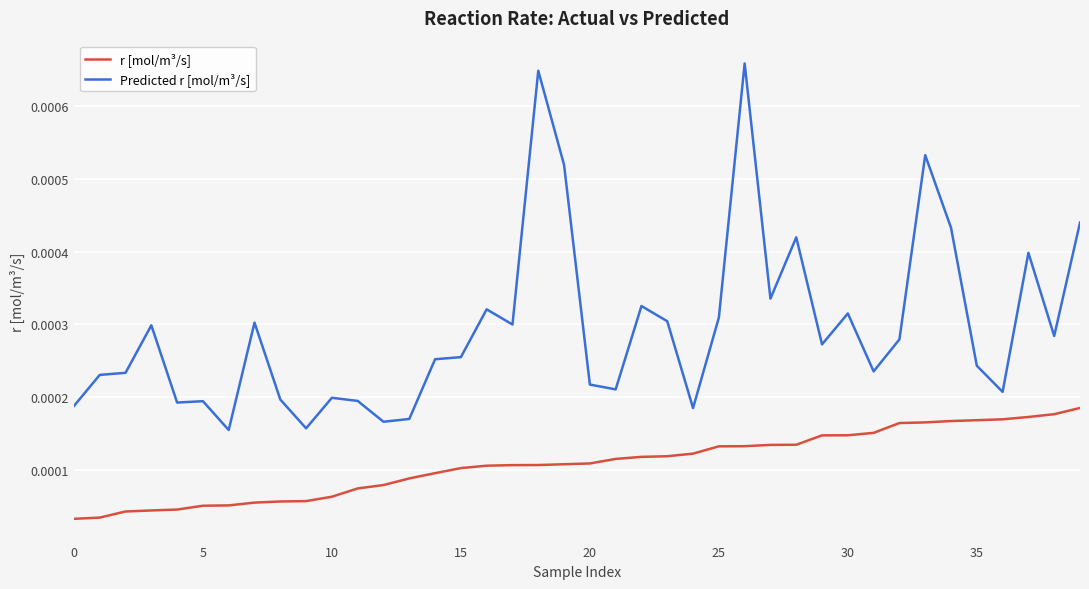

True or false: Predicted r [mol/m³/s] and r [mol/m³/s] cross at least once.

False